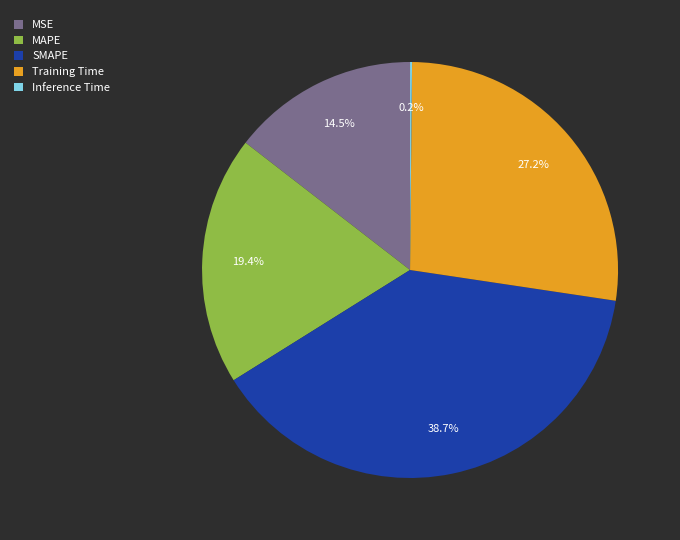

What portion of the pie excludes MSE?

85.5%